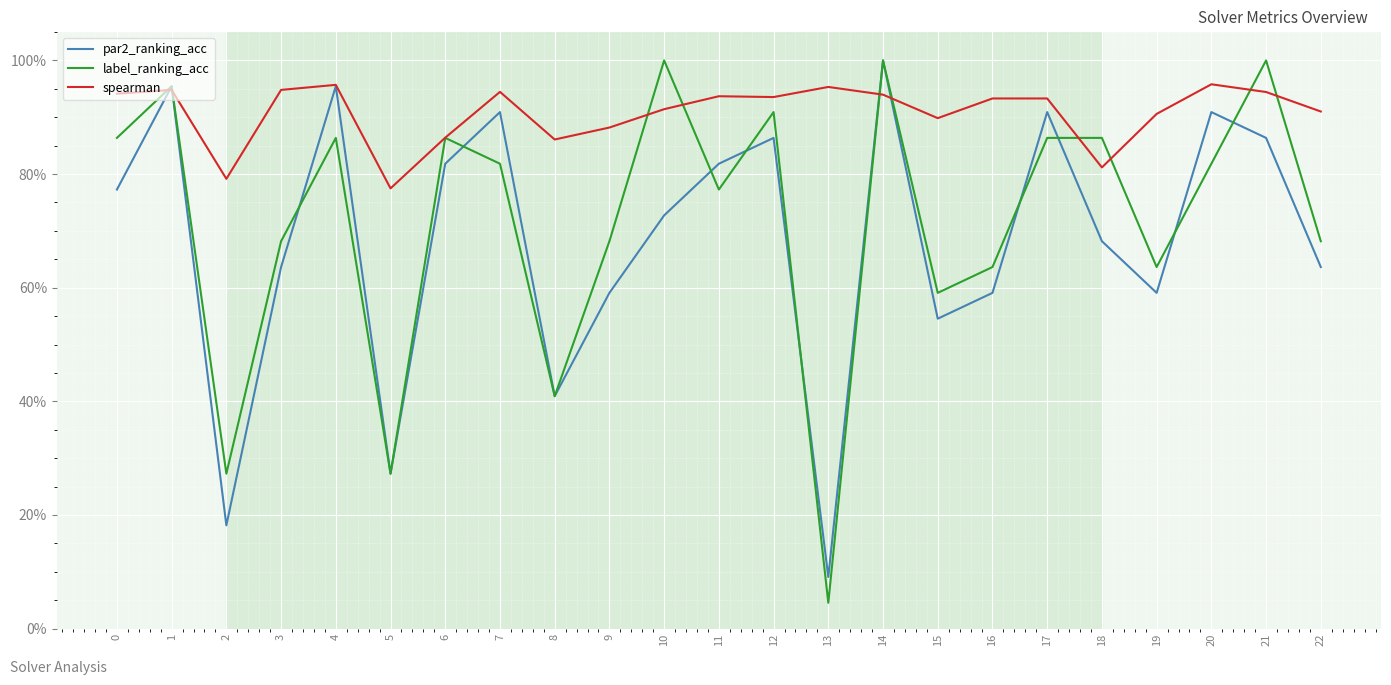

Is the value of spearman at 22 greater than the value of label_ranking_acc at 13?

Yes